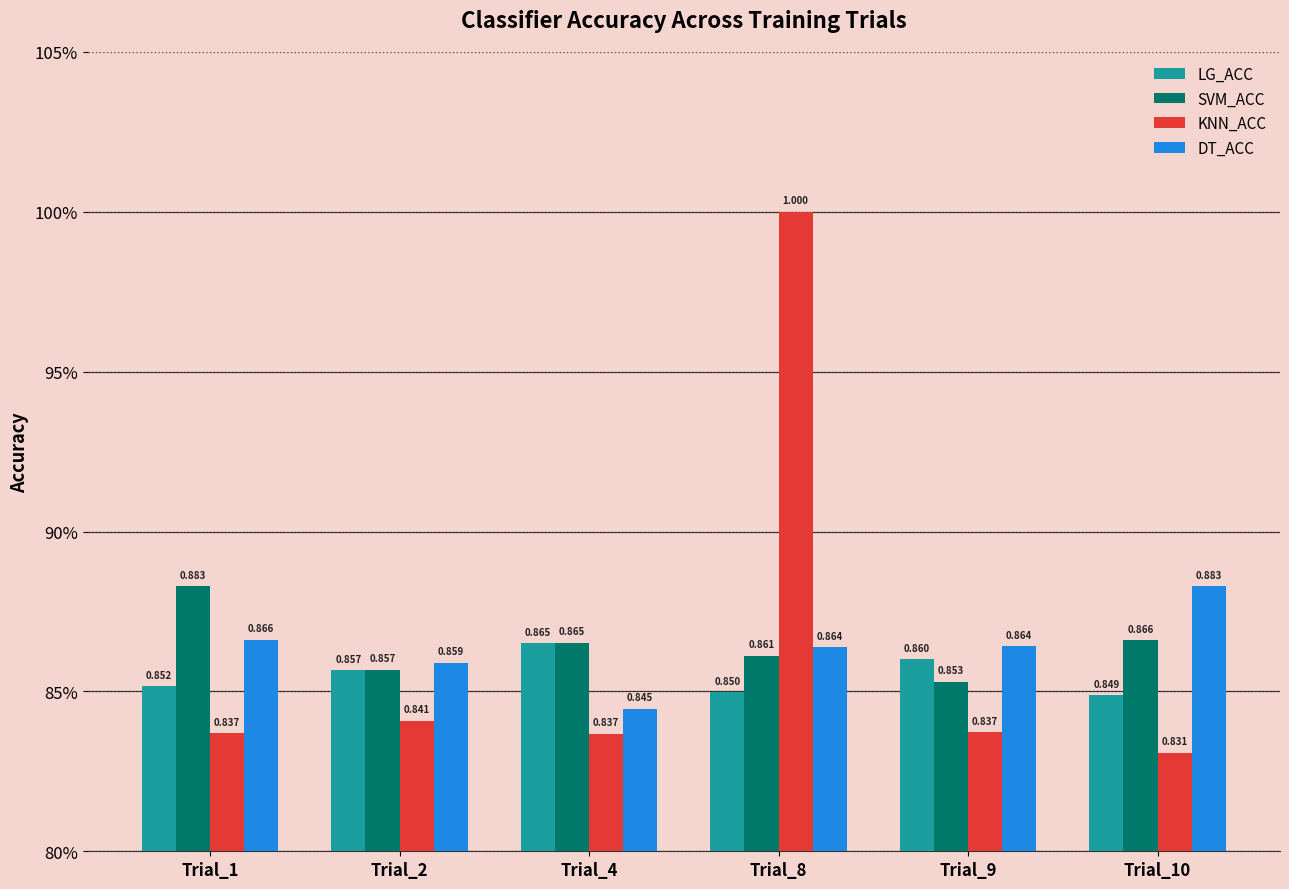

Where is KNN_ACC nearest to the value 0?

Trial_10